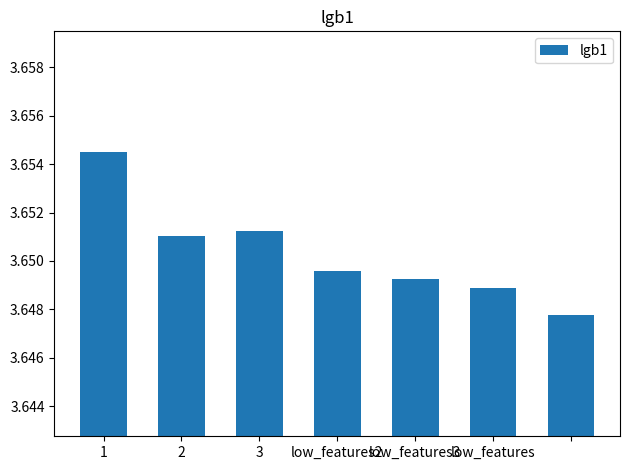

Does the chart contain stacked bars?

No